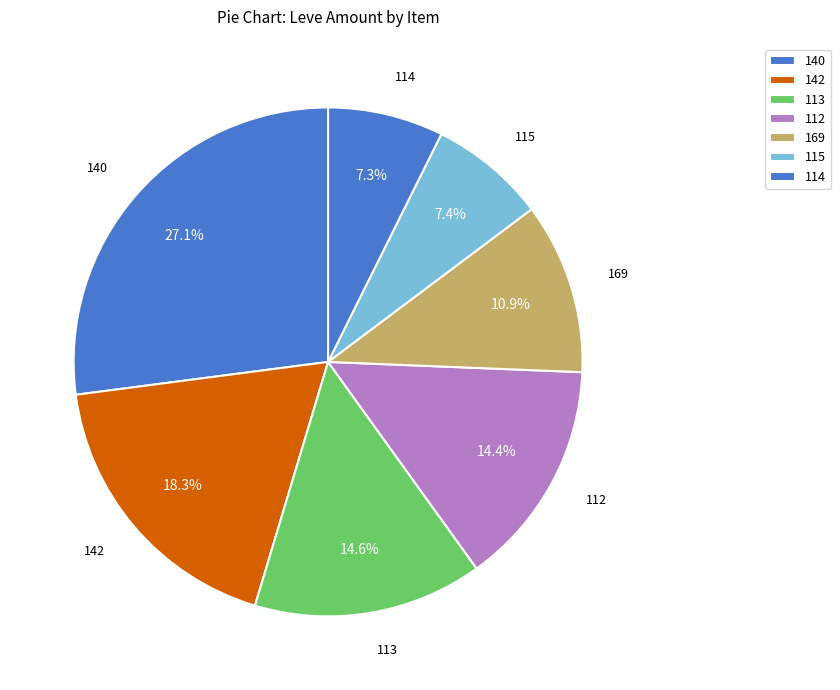

How many segments does this pie chart have?

7